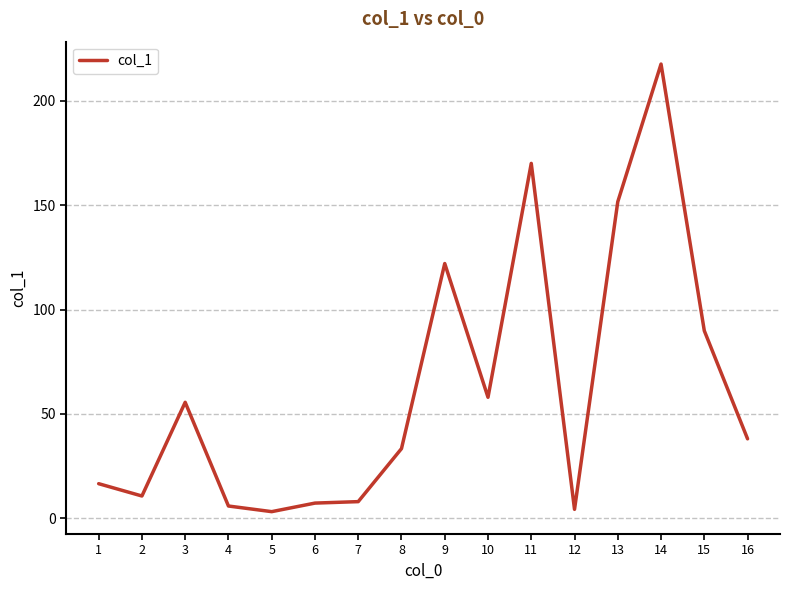

Which label corresponds to the largest value in the chart?

14